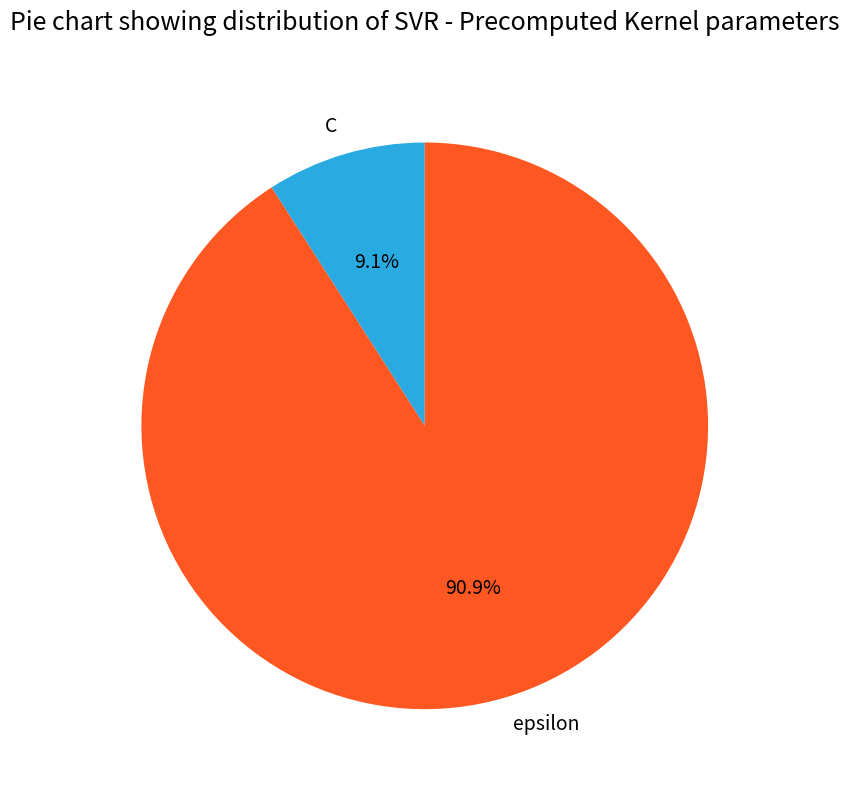

What portion of the pie excludes C?

90.9%